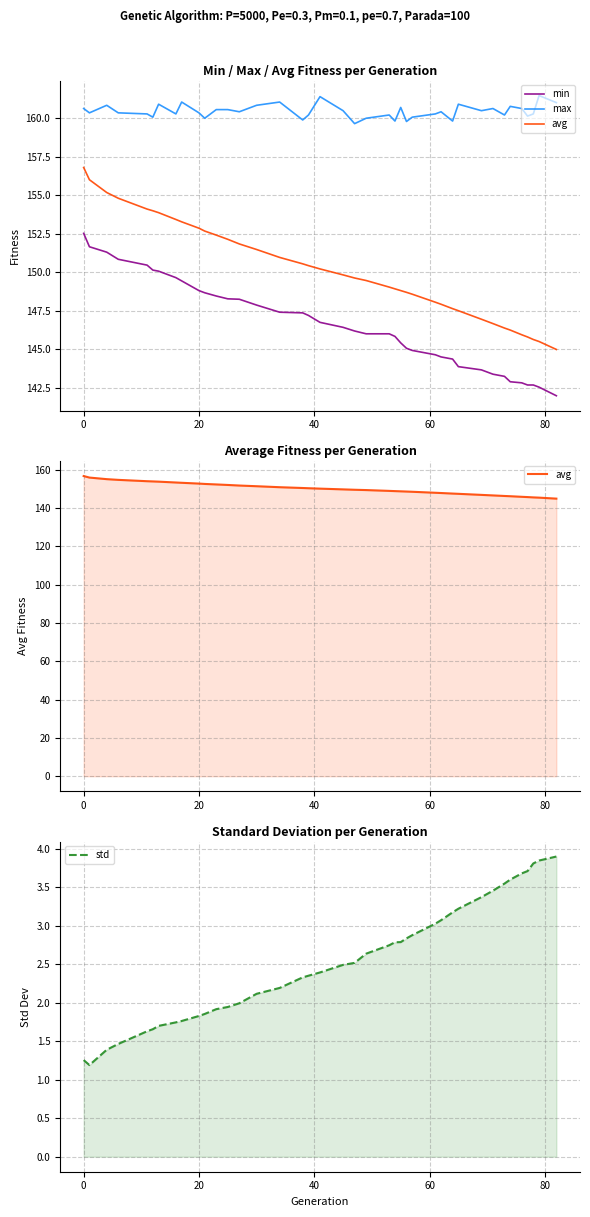

List the series in order of their peak value, highest first.

max, avg, min, std